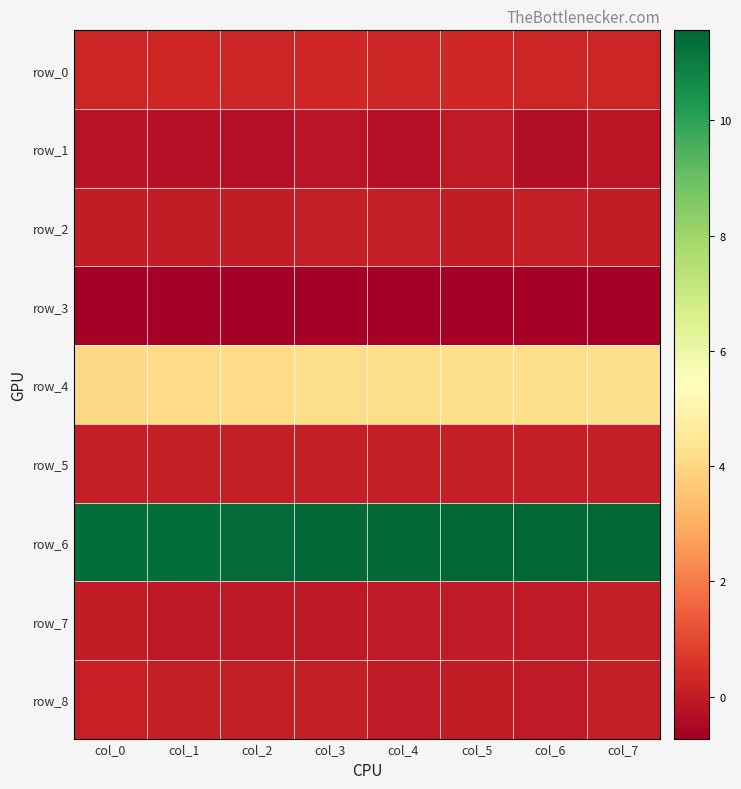

What is the sum of the row_3 values at col_0 and col_3?

-1.4